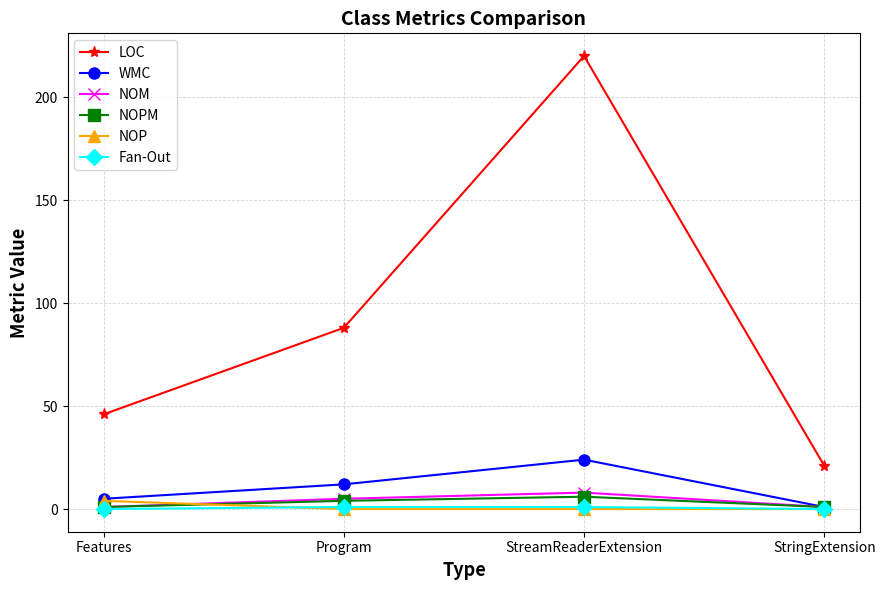

What are all the series names shown in the legend?

LOC, WMC, NOM, NOPM, NOP, Fan-Out